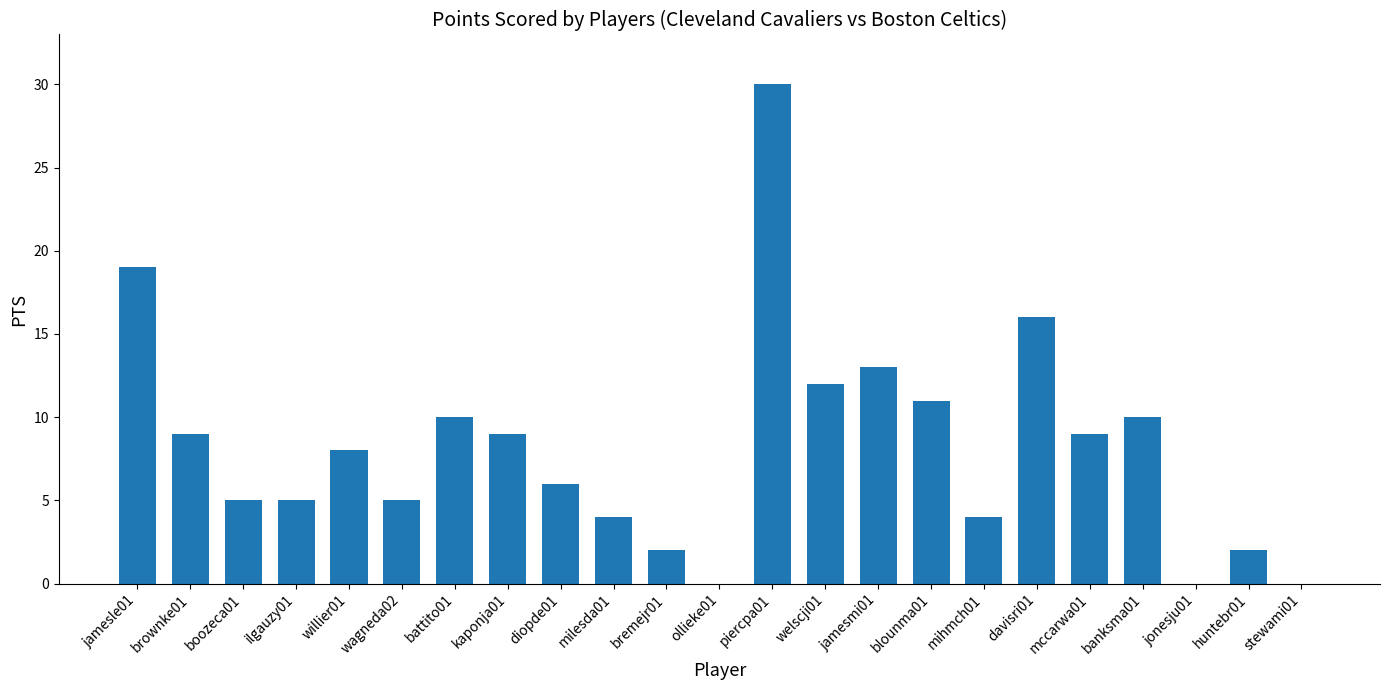

What is the sum of the values at mccarwa01 and ilgauzy01?

14